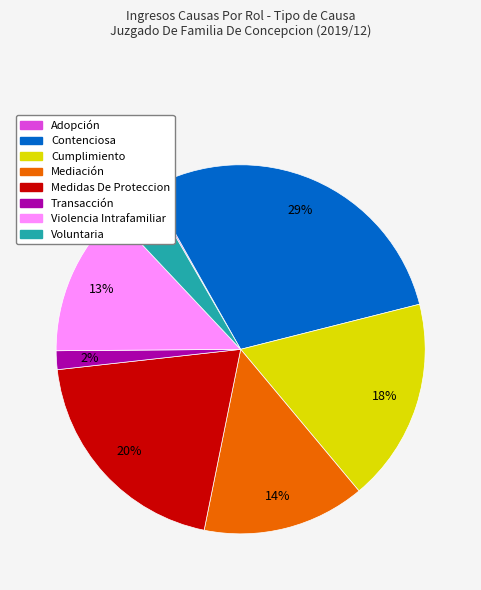

Is it true that Contenciosa is 42% of the pie?

False